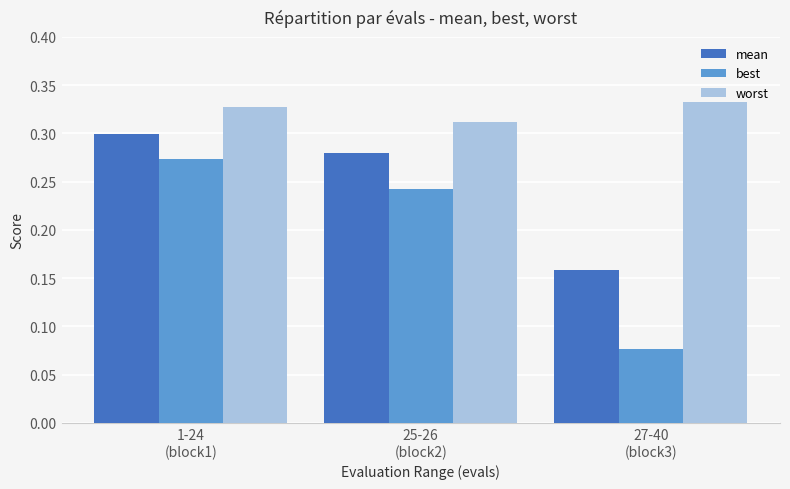

At how many categories does at least one series exceed 0?

3